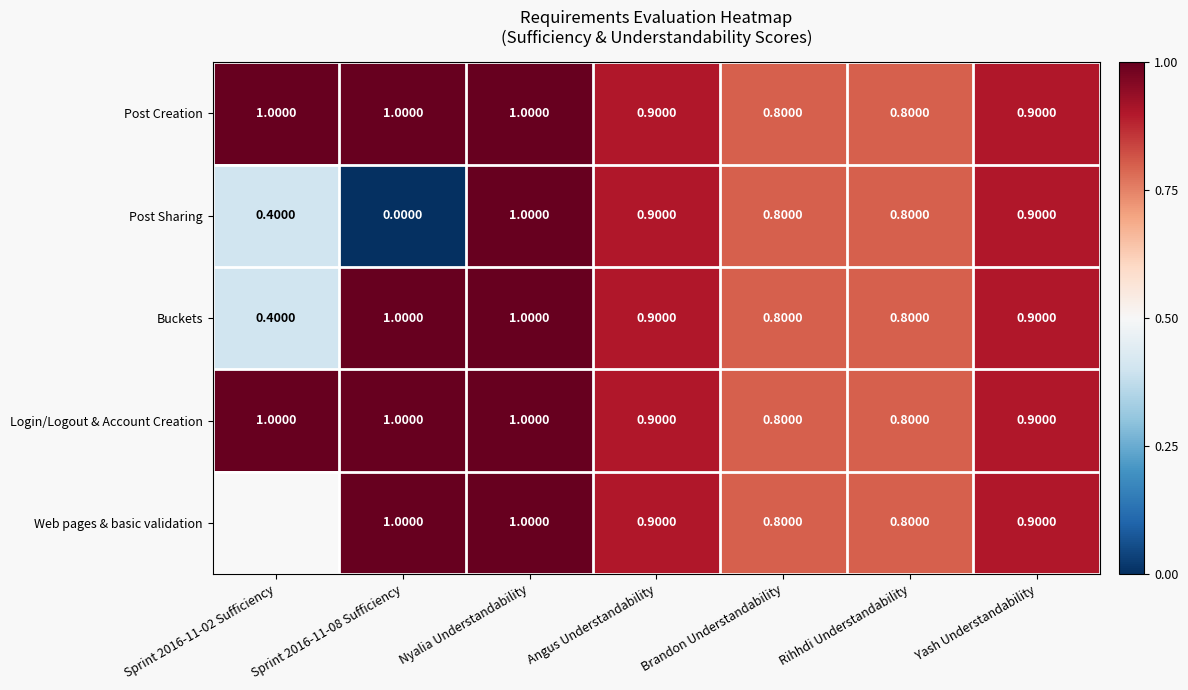

Is it true that Post Sharing equals 0.9 at Yash Understandability?

True